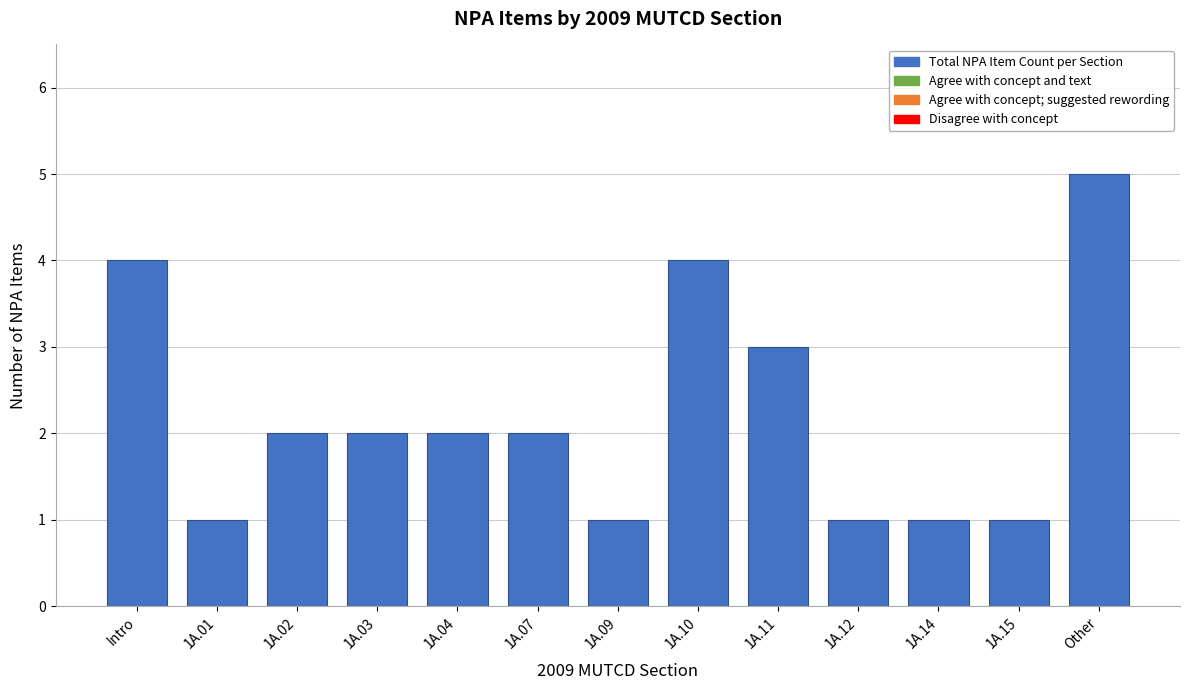

Reading left to right, extract all data points from this chart.

Intro=4	1A.01=1	1A.02=2	1A.03=2	1A.04=2	1A.07=2	1A.09=1	1A.10=4	1A.11=3	1A.12=1	1A.14=1	1A.15=1	Other=5